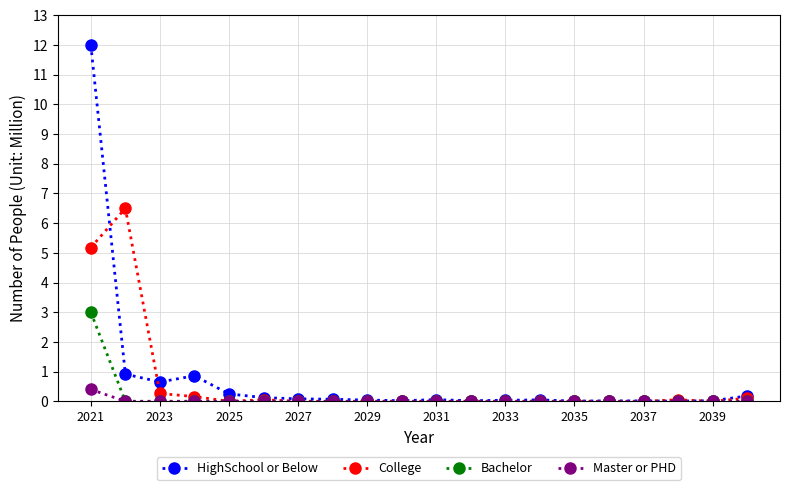

List the series in order of their peak value, lowest first.

Master or PHD, Bachelor, College, HighSchool or Below